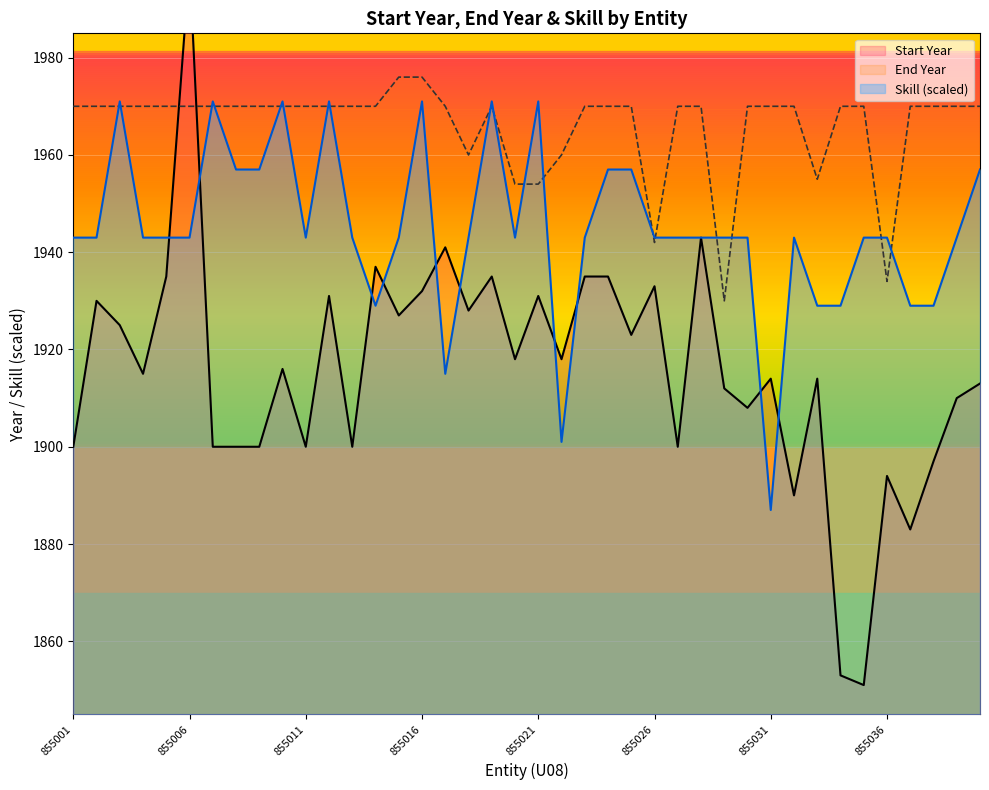

What is the smallest value displayed?

1851